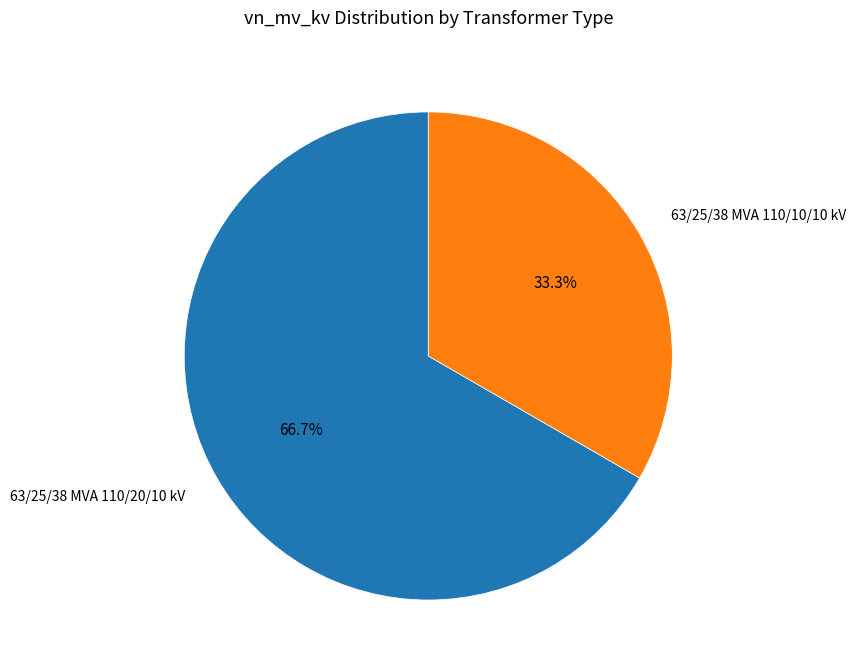

Rank the categories by value from highest to lowest.

63/25/38 MVA 110/20/10 kV, 63/25/38 MVA 110/10/10 kV